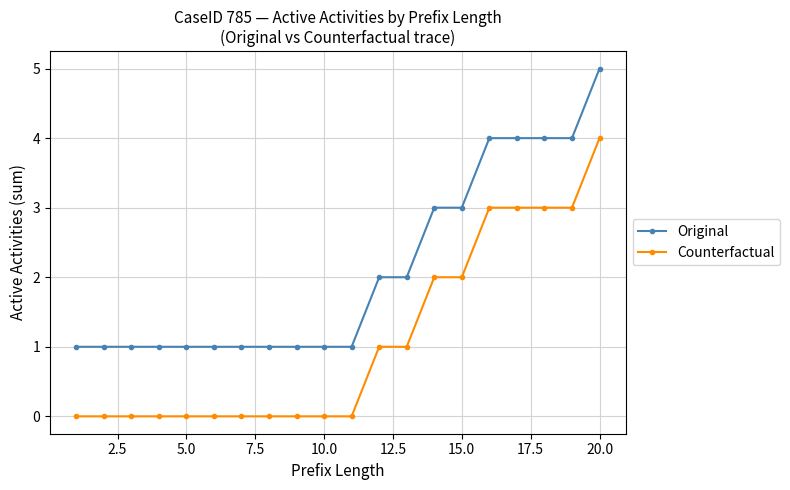

What is the difference between the maximum and second lowest values in the Counterfactual series?

4